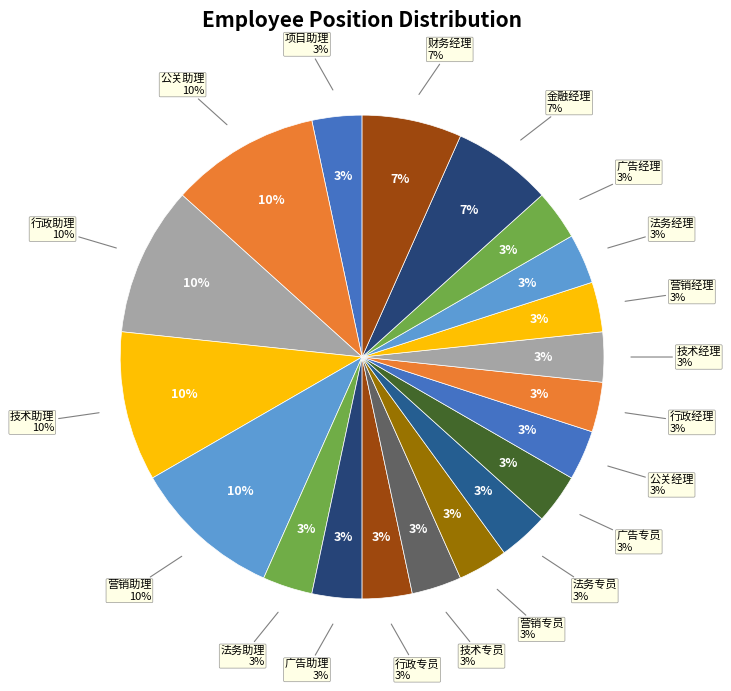

What percentage is the 法务经理 slice, to the nearest percent?

3%